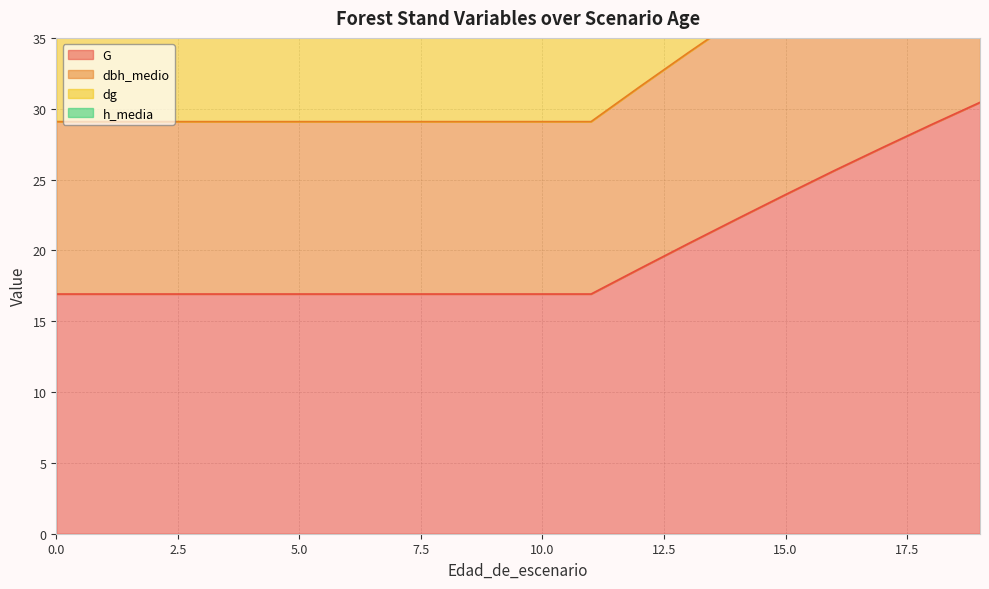

What is the value of the h_media point at the 5th from the left?

29.1